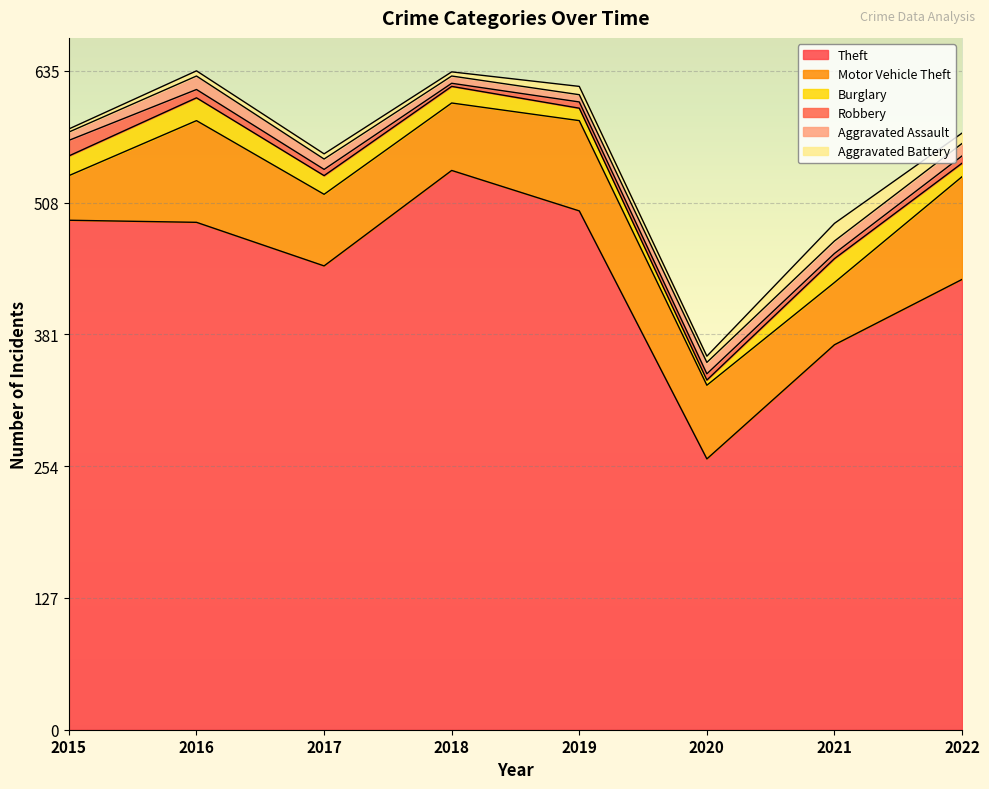

What is the sum of the Aggravated Assault values at 2022 and 2016?

25